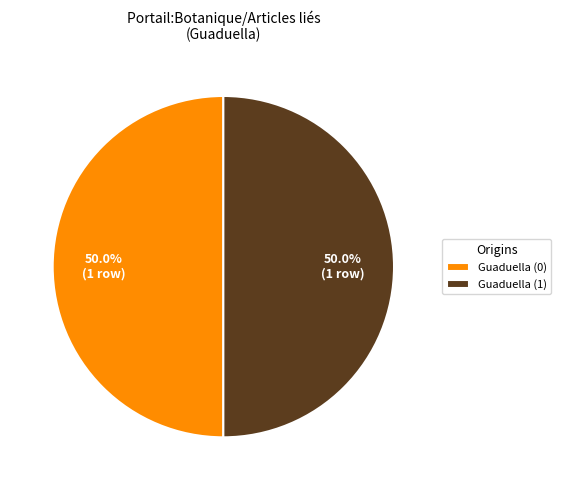

Approximately how many times larger is the value at Guaduella (0) compared to Guaduella (1)?

1.0